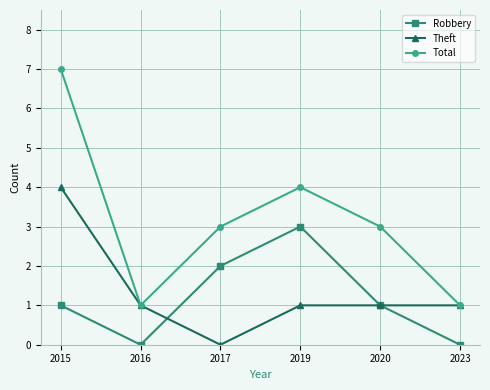

Which series has the largest total across all categories?

Total